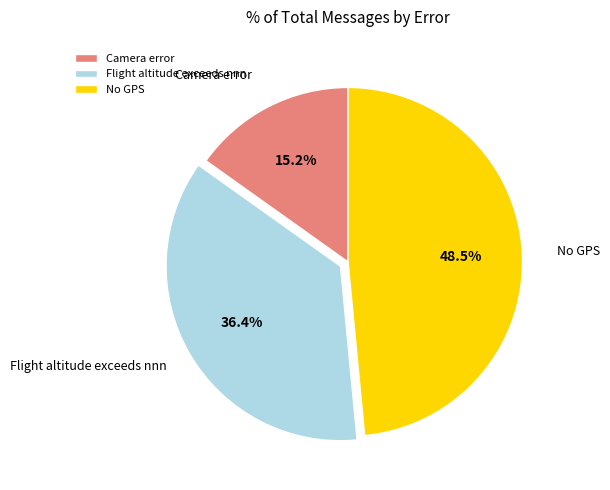

Rank the categories by value from highest to lowest.

No GPS, Flight altitude exceeds nnn, Camera error